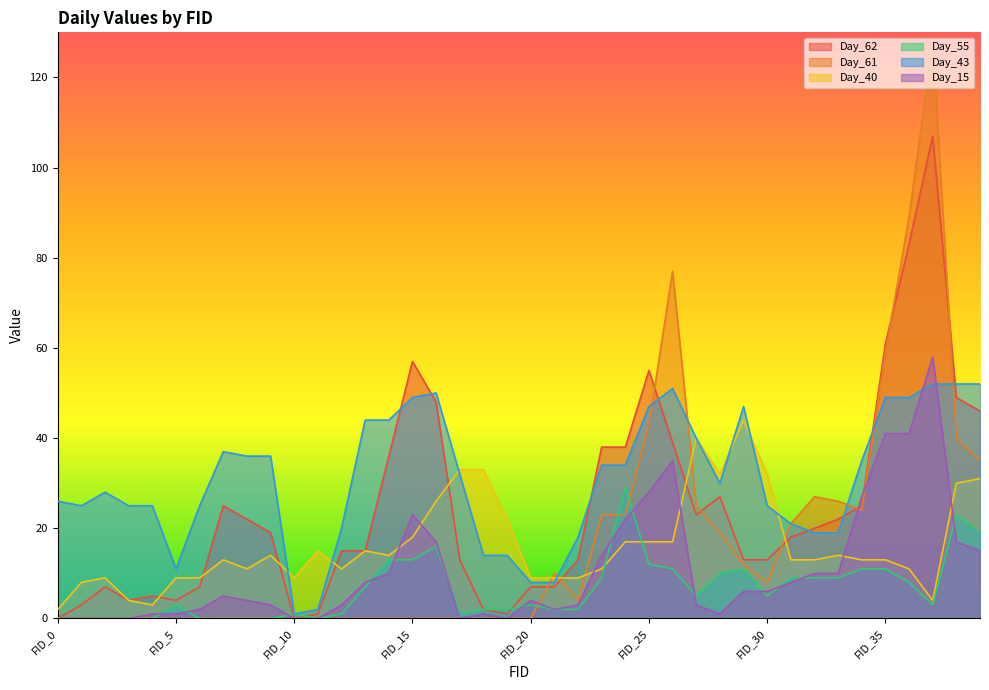

What are all the series names shown in the legend?

Day_62, Day_61, Day_40, Day_55, Day_43, Day_15